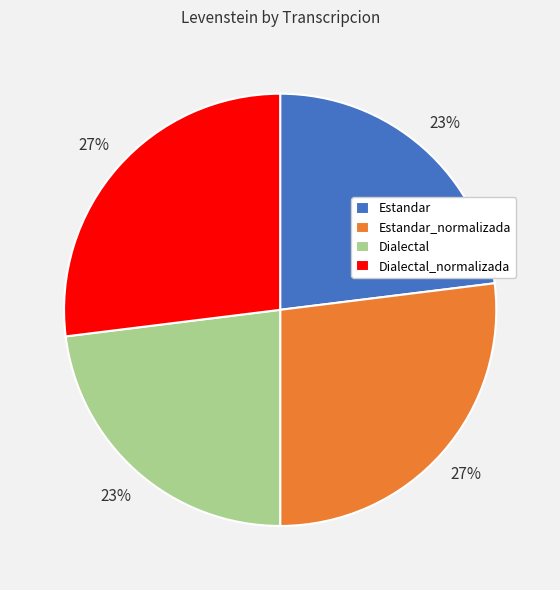

To the nearest percent, what is the difference between the largest and smallest slice percentages?

4%